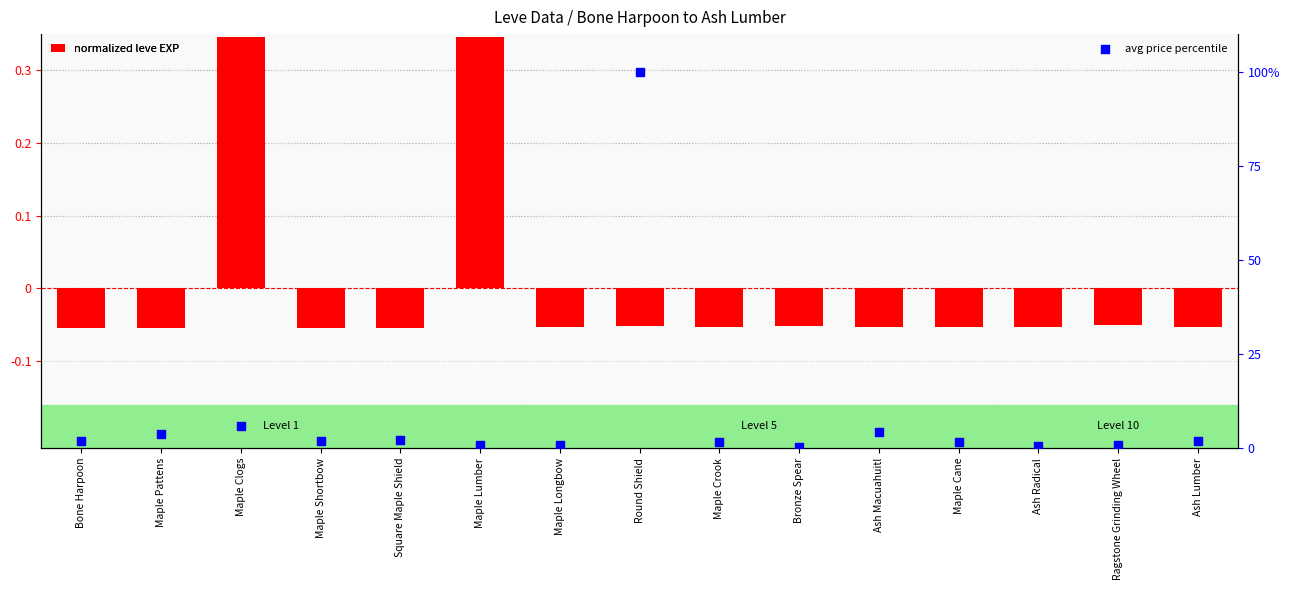

Which series reaches the maximum Y coordinate?

avg price percentile